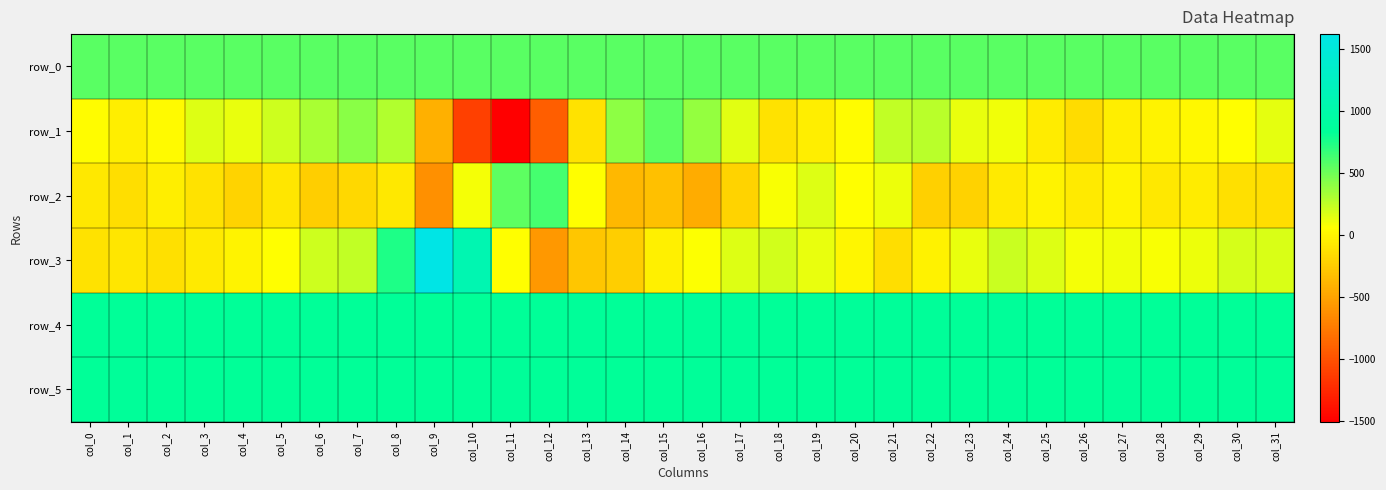

Which series has the largest total across all categories?

row_4